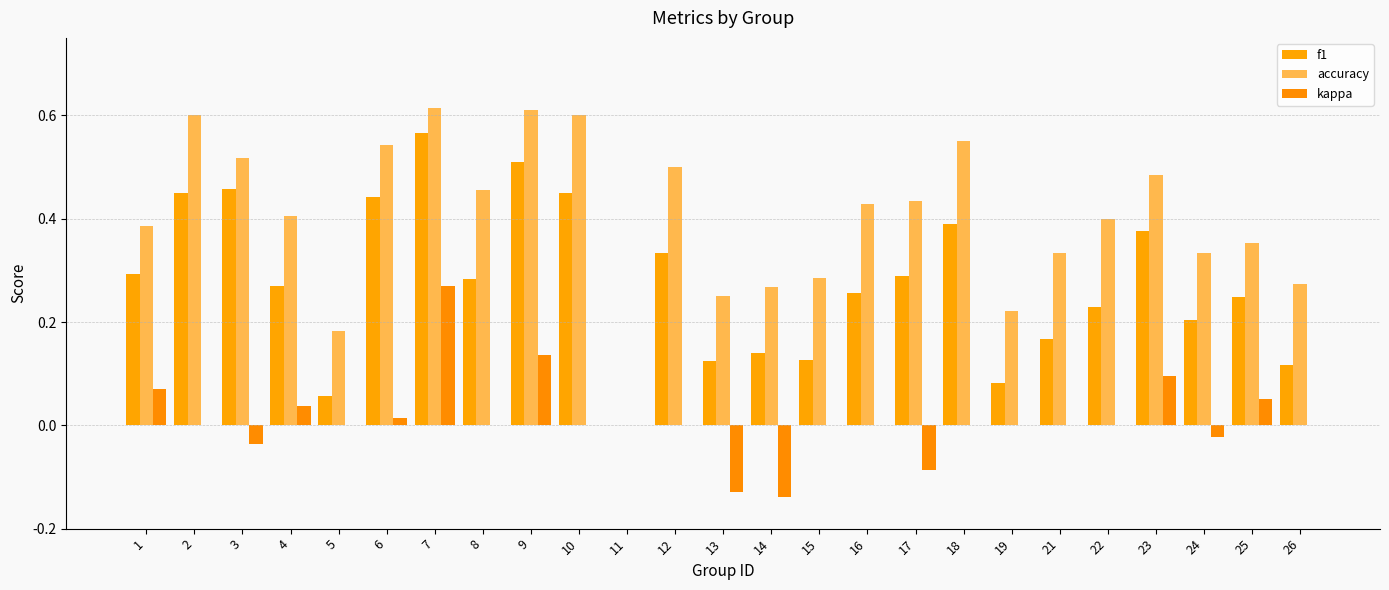

Which category has the highest value in the kappa series?

7